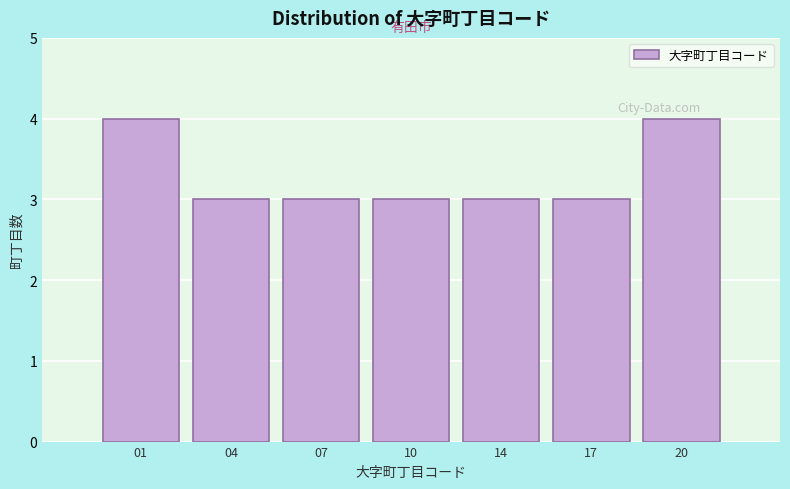

Reading left to right, extract all data points from this chart.

4	3	3	3	3	3	4